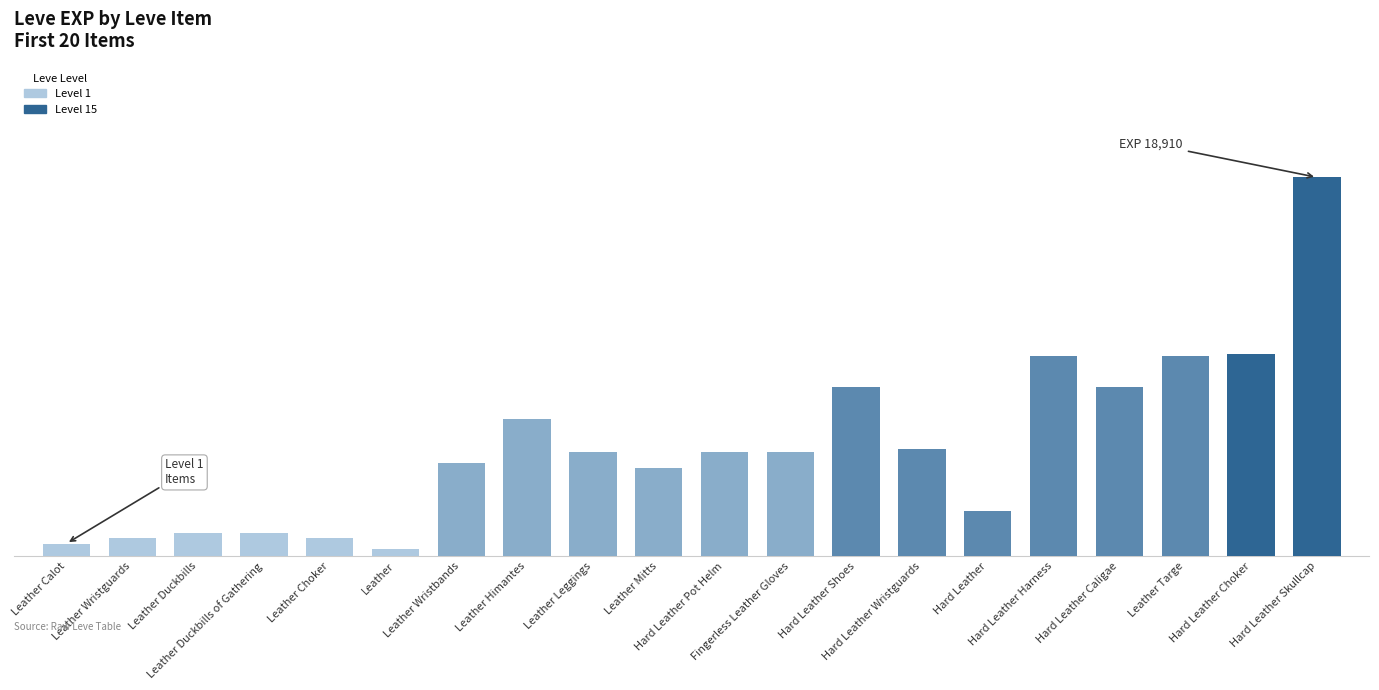

Between Leather Mitts and Leather Himantes, which is larger?

Leather Himantes